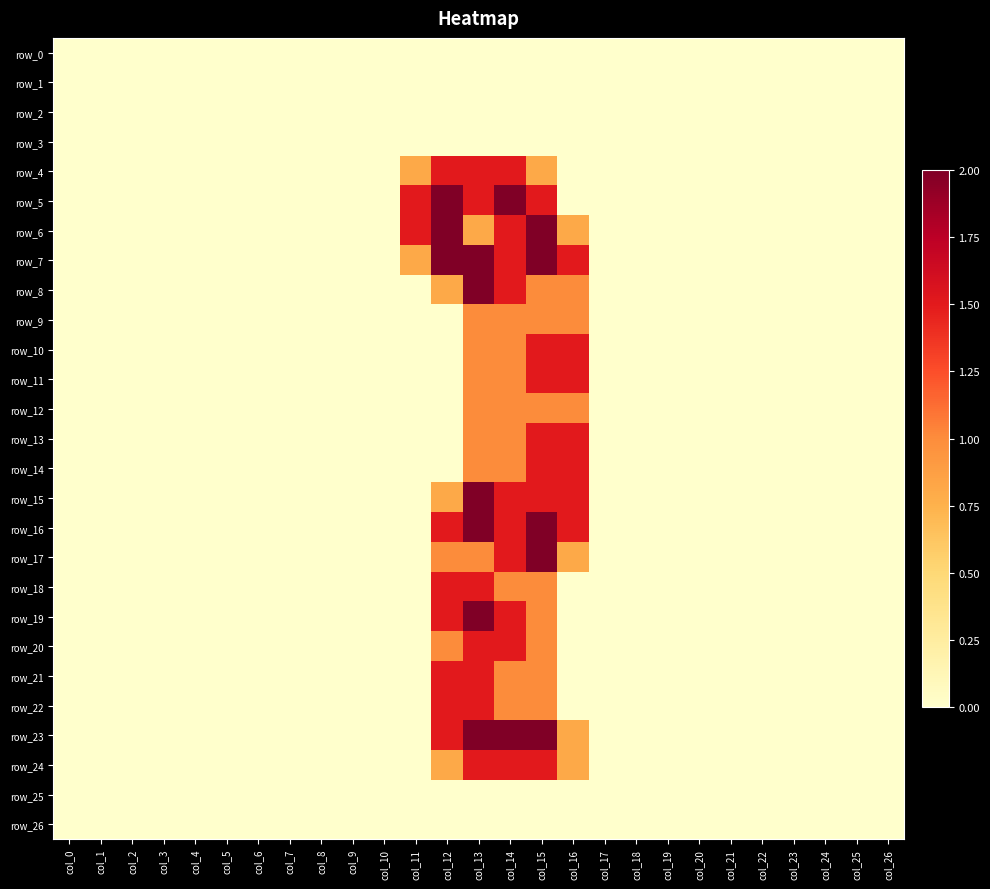

What is the difference between the maximum and second lowest values in the row_7 series?

2.0